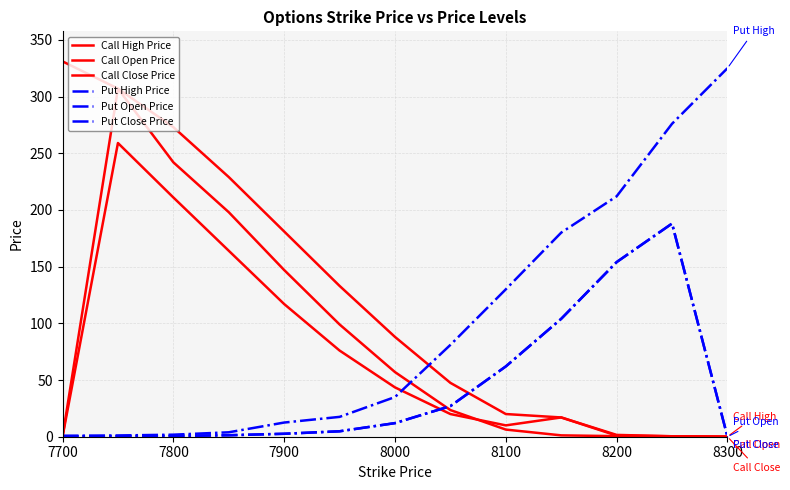

What is the value of the Put High Price point at the 8th from the left?

81.0